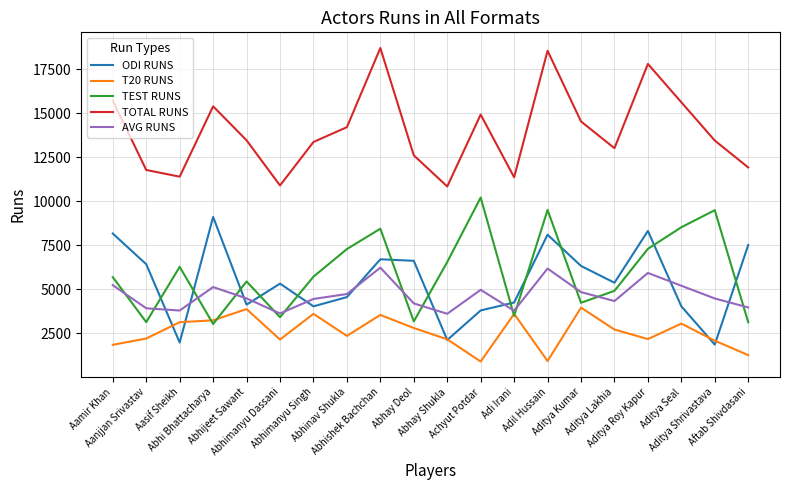

Which series has the largest total across all categories?

TOTAL RUNS